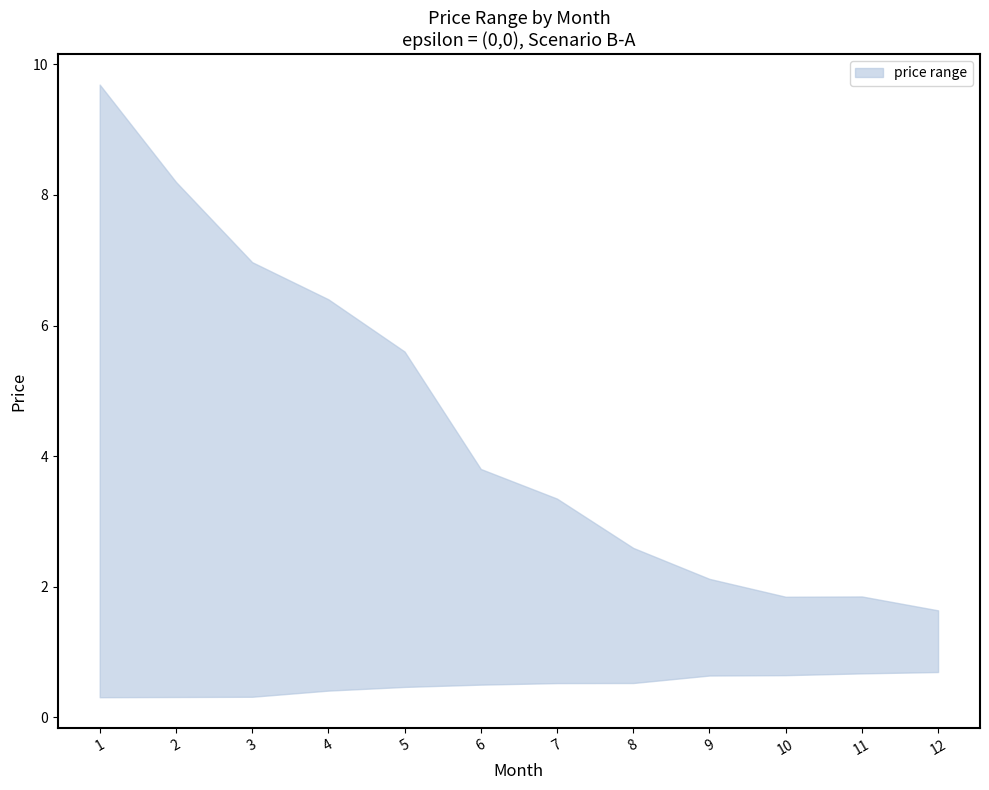

Which series has the largest total across all categories?

price_upper